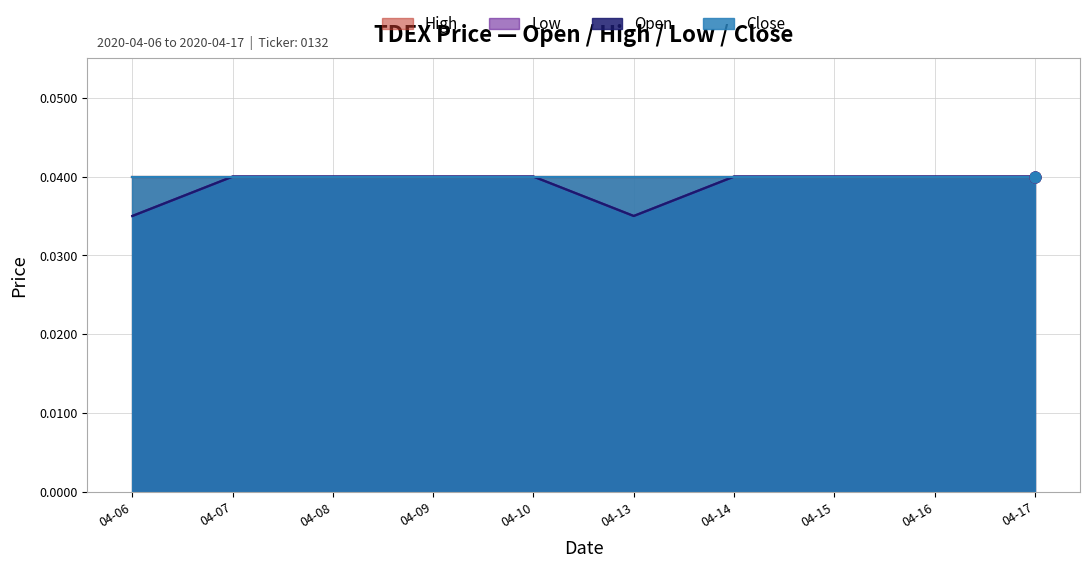

Which series contains the lowest Y value?

open